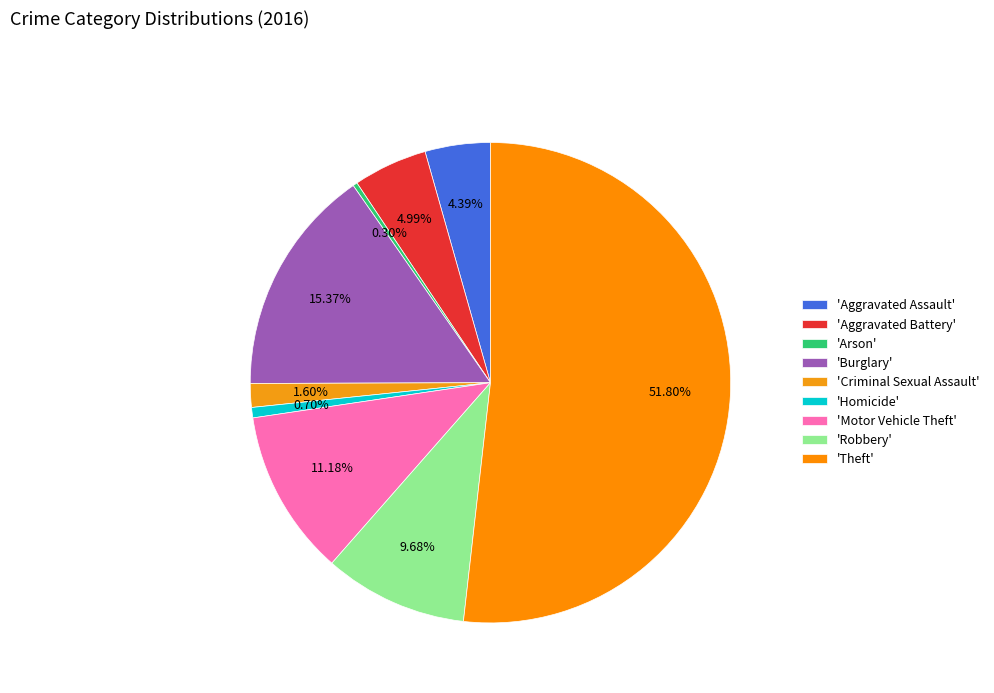

Which slice represents more than half of the pie?

'Theft'